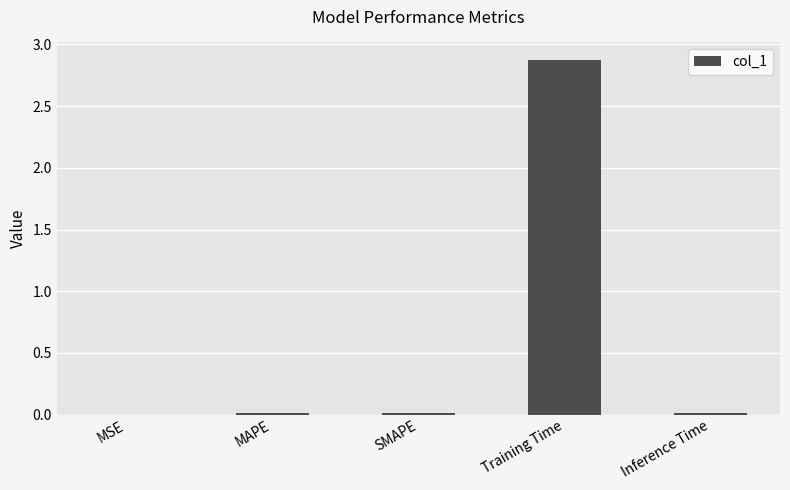

Which category has the highest value across all series?

Training Time